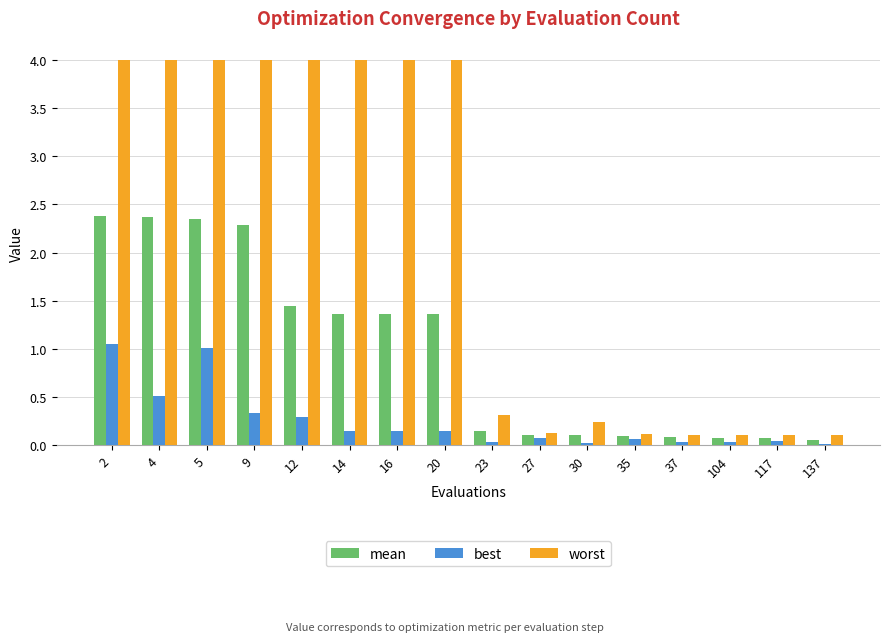

Which series changed the most between 12 and 30?

worst